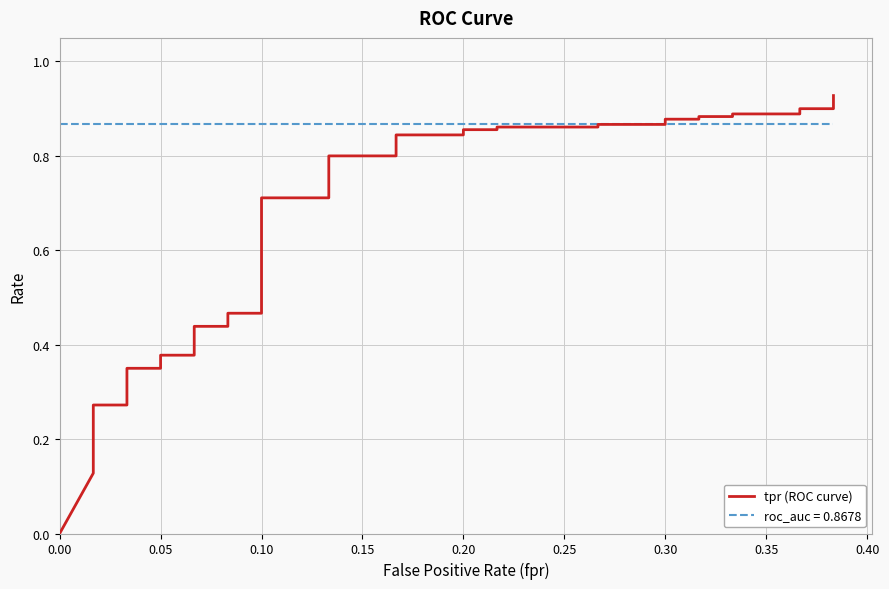

What is the sum of all values?

23.4